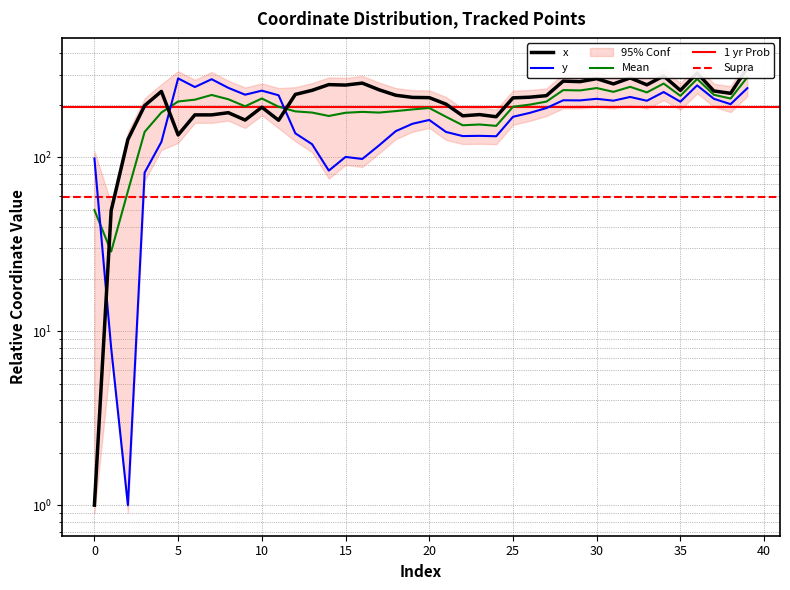

At which category is the sum across all series the highest?

39